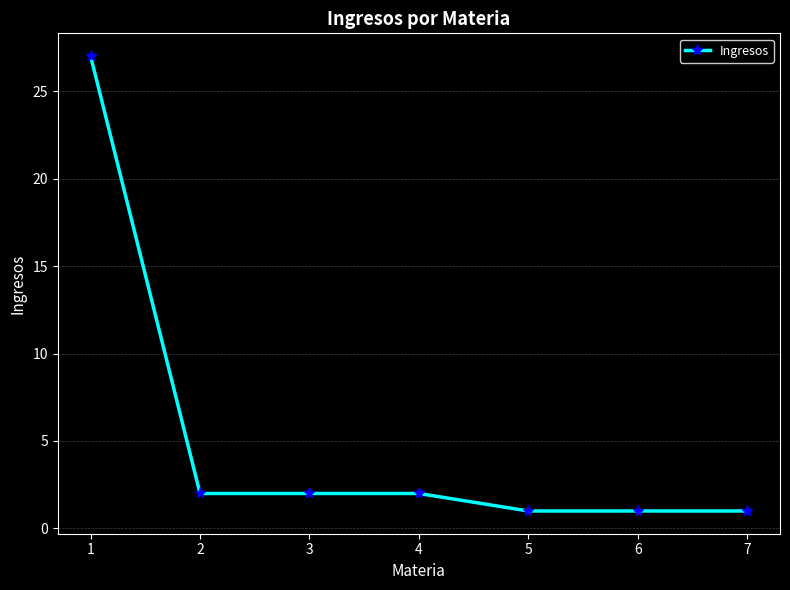

Reading left to right, extract all data points from this chart.

1=27	2=2	3=2	4=2	5=1	6=1	7=1